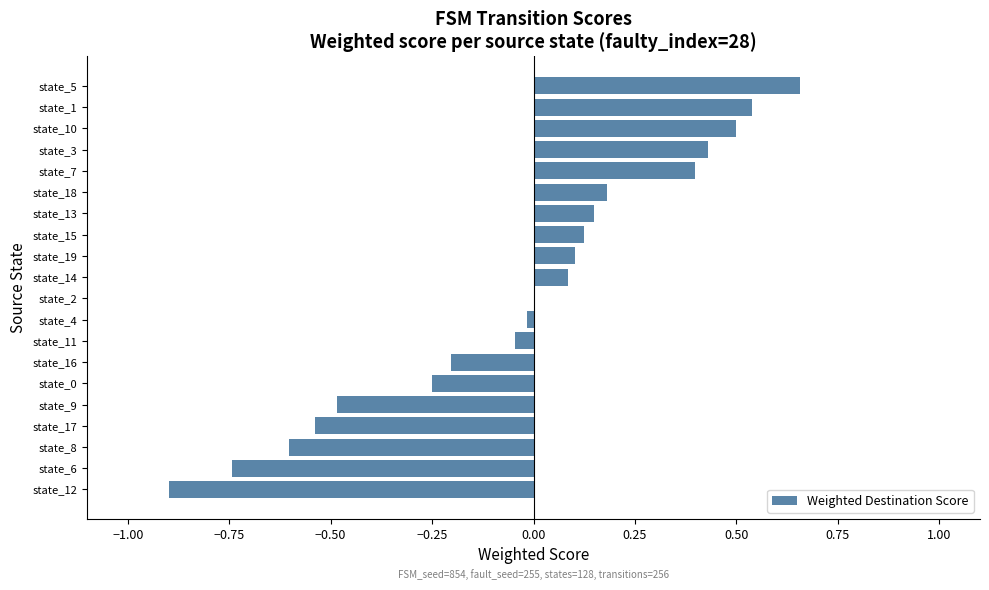

How many categories are shown in the chart?

20